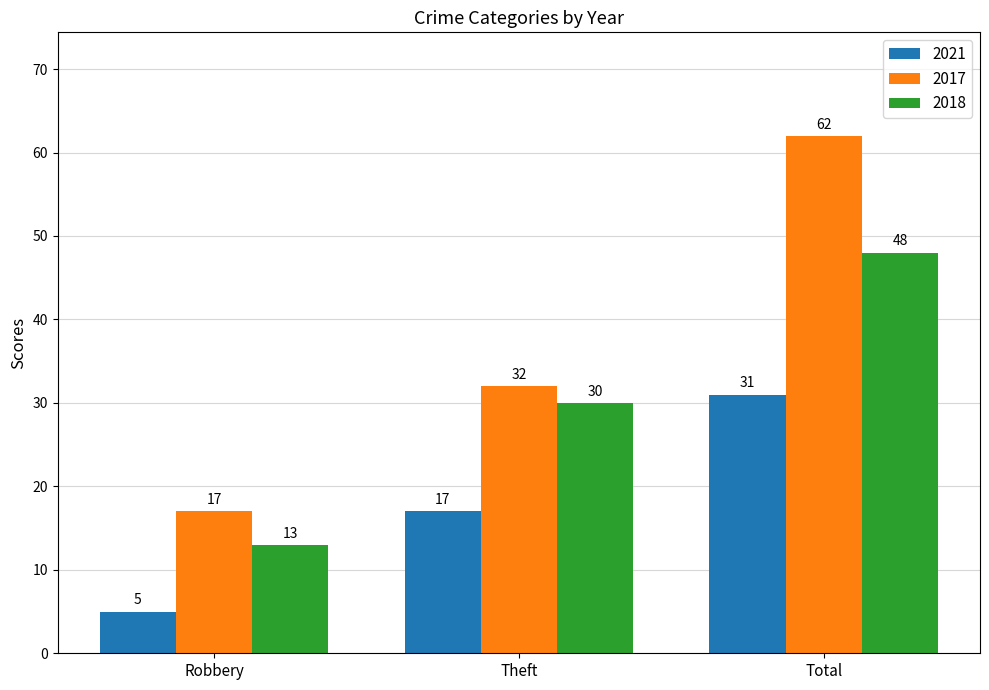

Which series changed the most between Theft and Total?

2017